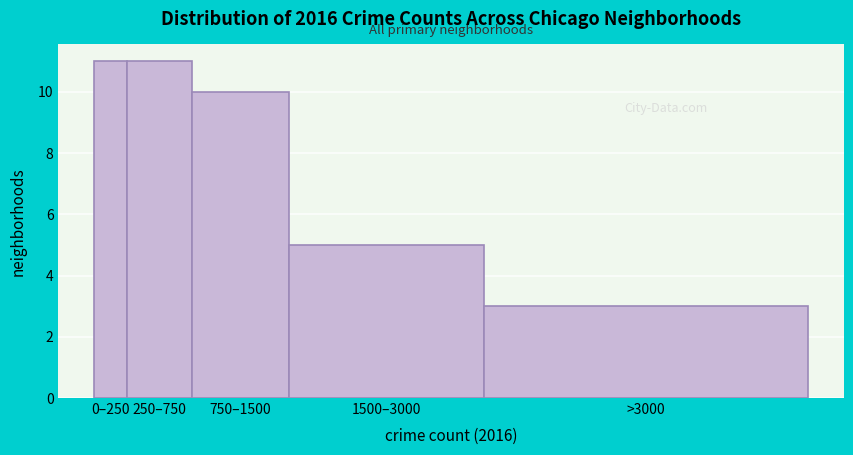

Reading right to left, transcribe all the data shown in this chart.

3	5	10	11	11